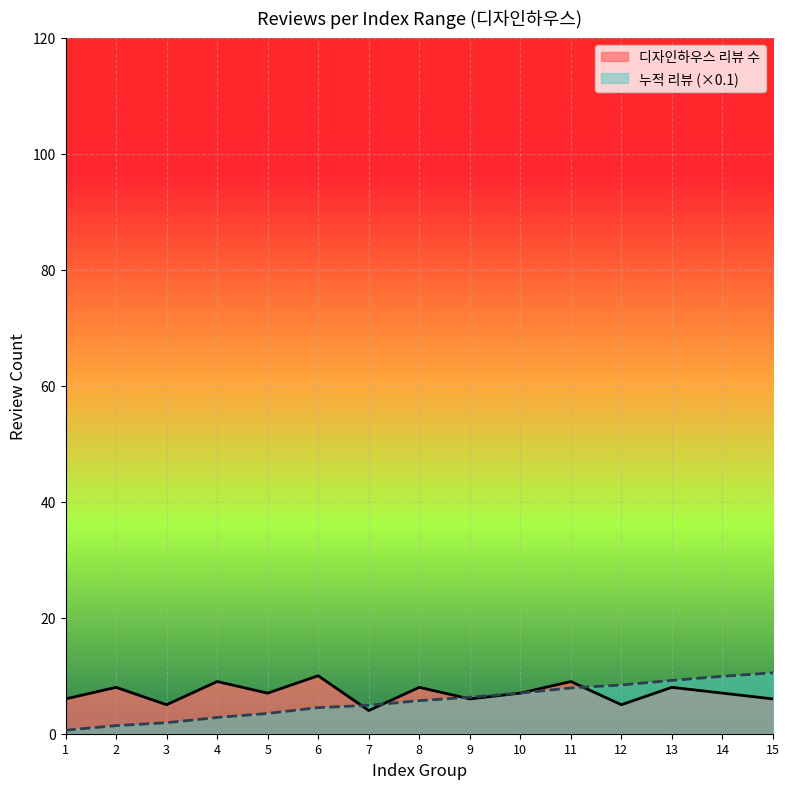

Does the chart display data point markers on the line(s)?

No